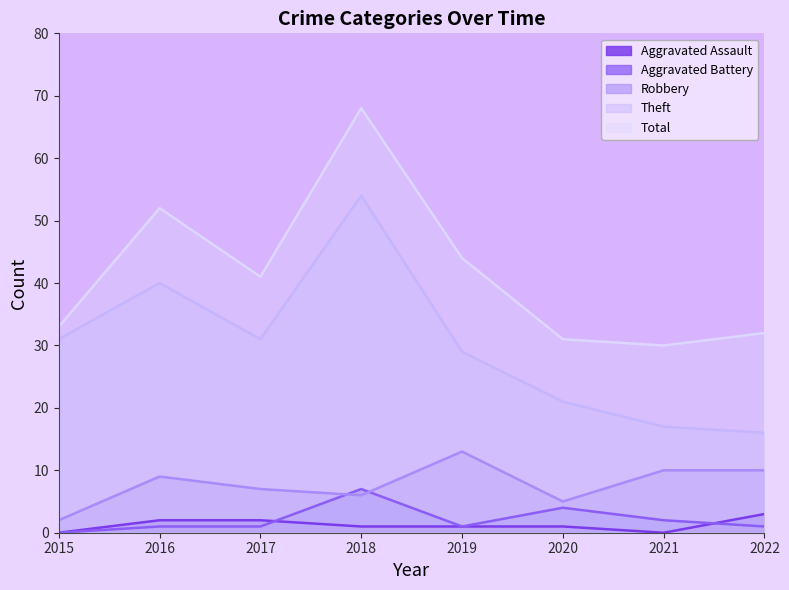

Reading left to right, extract all data points from this chart.

Aggravated Assault: 2015=0	2016=2	2017=2	2018=1	2019=1	2020=1	2021=0	2022=3
Aggravated Battery: 2015=0	2016=1	2017=1	2018=7	2019=1	2020=4	2021=2	2022=1
Robbery: 2015=2	2016=9	2017=7	2018=6	2019=13	2020=5	2021=10	2022=10
Theft: 2015=31	2016=40	2017=31	2018=54	2019=29	2020=21	2021=17	2022=16
Total: 2015=33	2016=52	2017=41	2018=68	2019=44	2020=31	2021=30	2022=32